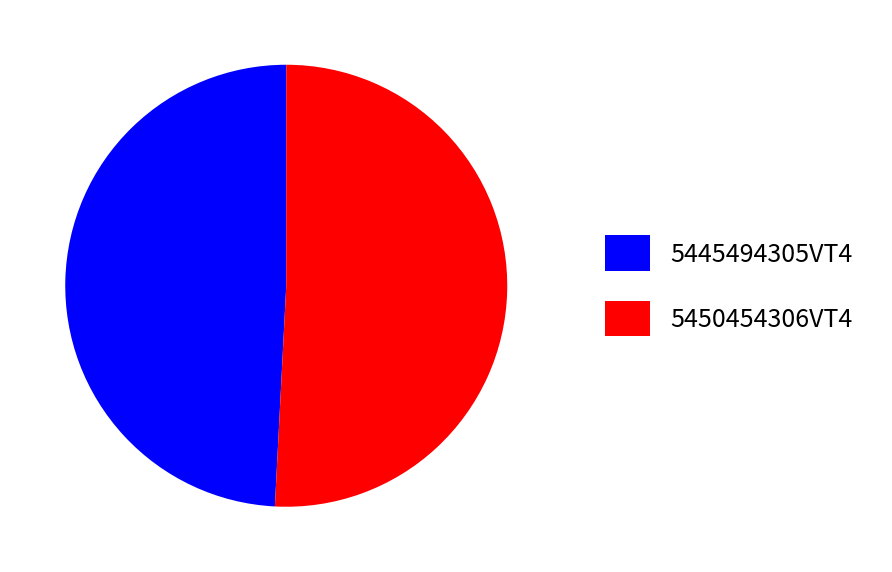

Between 5445494305VT4 and 5450454306VT4, which is larger?

5450454306VT4